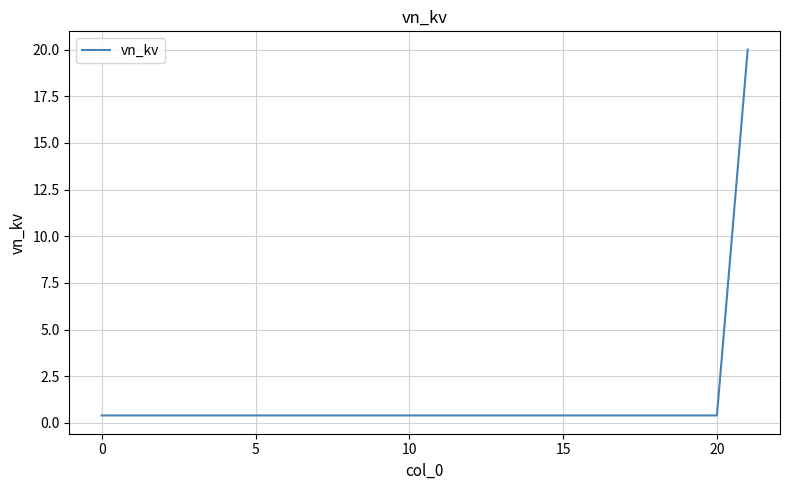

What is the greatest value displayed?

20.0